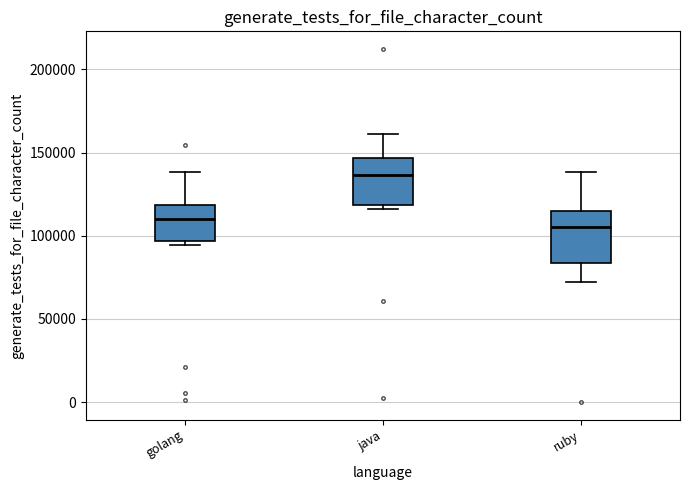

Reading left to right, read every box against the y-axis: the position of its median line, the range the box covers, and the ends of its whiskers. The values are not printed on the chart, so give them approximately, as read against the axis.

golang: median 110000, box 95000 to 120000, whiskers 95000 (just below the box's lower edge) to 140000
java: median 135000, box 120000 to 145000, whiskers 115000 to 160000
ruby: median 105000, box 85000 to 115000, whiskers 70000 to 140000